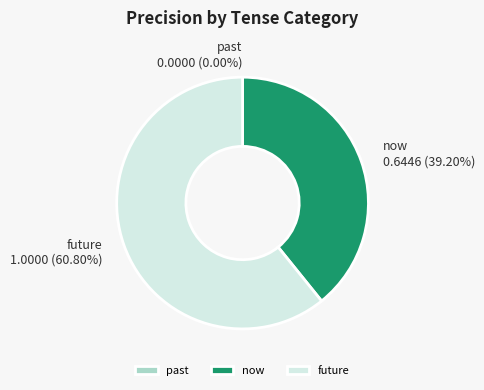

To the nearest percent, what is the difference between the past and future slice percentages?

61%